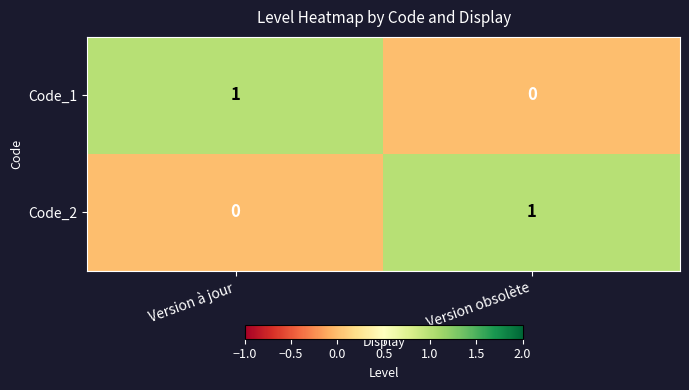

Is the value of Code_2 at Version à jour greater than the value of Code_1 at Version à jour?

No